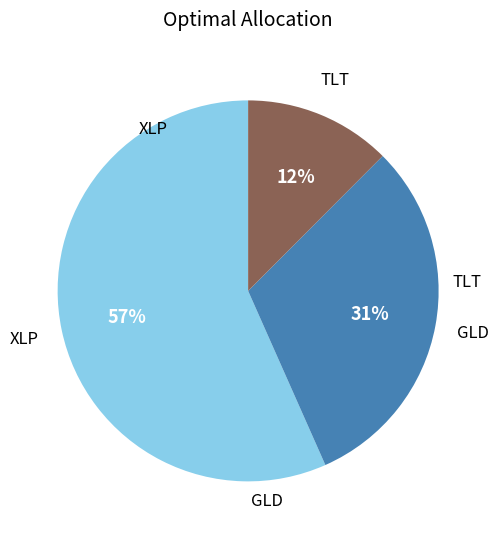

Does any single category account for the majority?

Yes